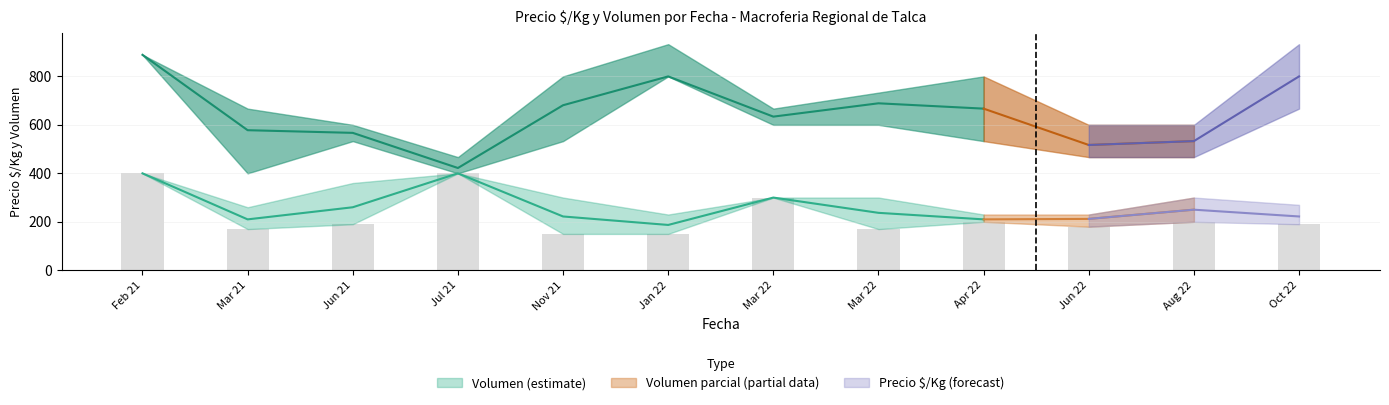

At which category does the chart reach its peak across all series?

2022-01-14